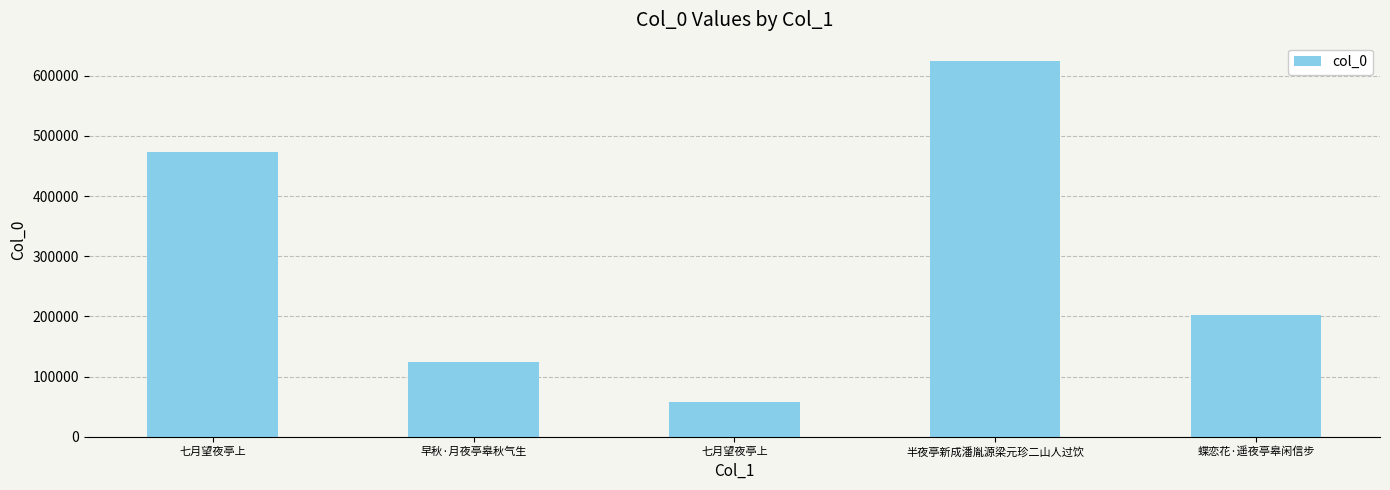

How many data points are less than 202021?

2